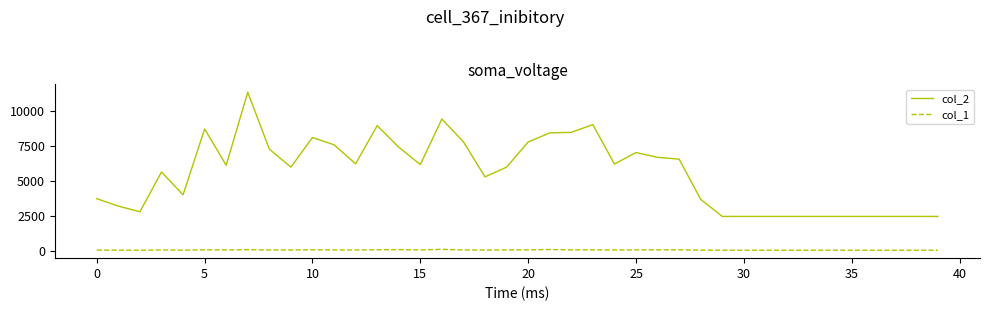

Which series has the largest total across all categories?

col_2